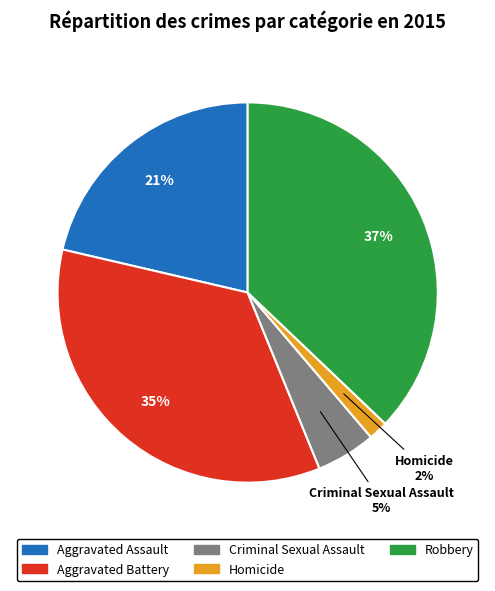

To the nearest percent, what is the combined percentage of Robbery and Aggravated Assault?

58%